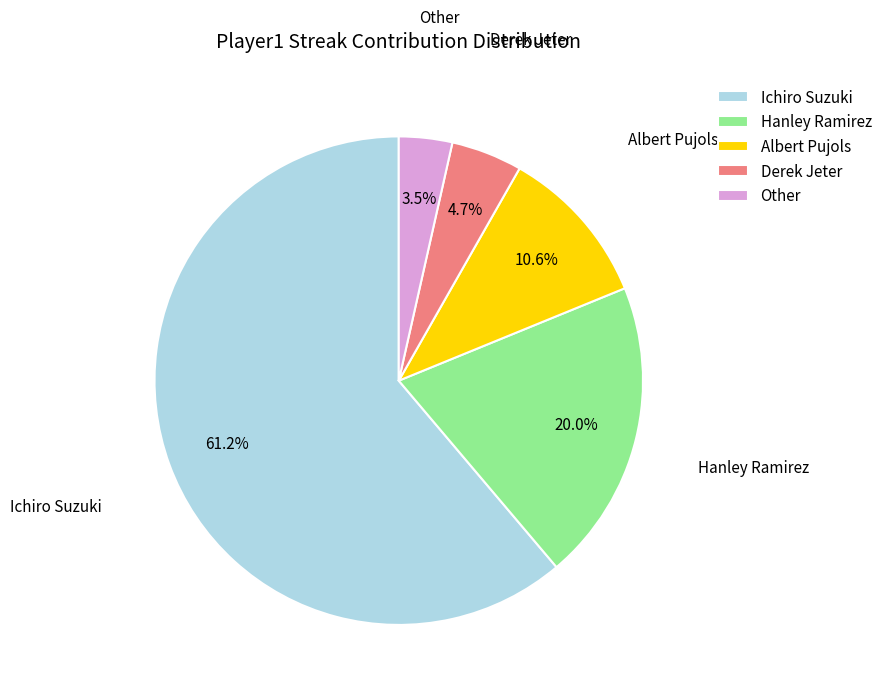

How many segments does this pie chart have?

5